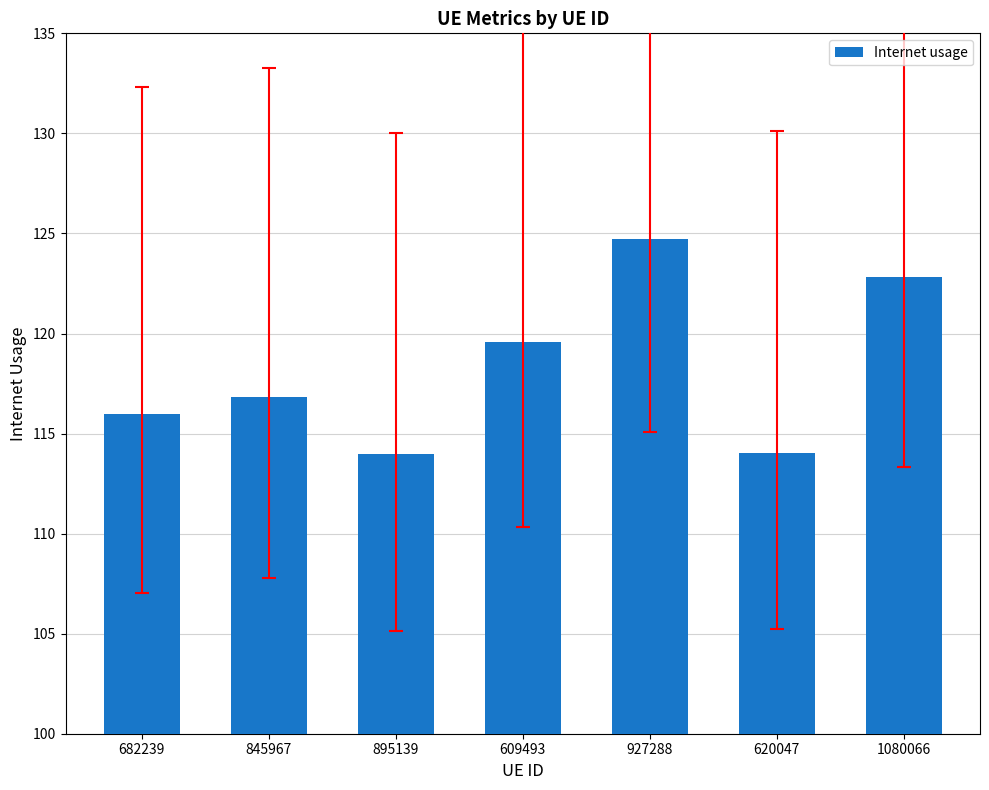

What is the label of the 3rd bar from the right?

927288